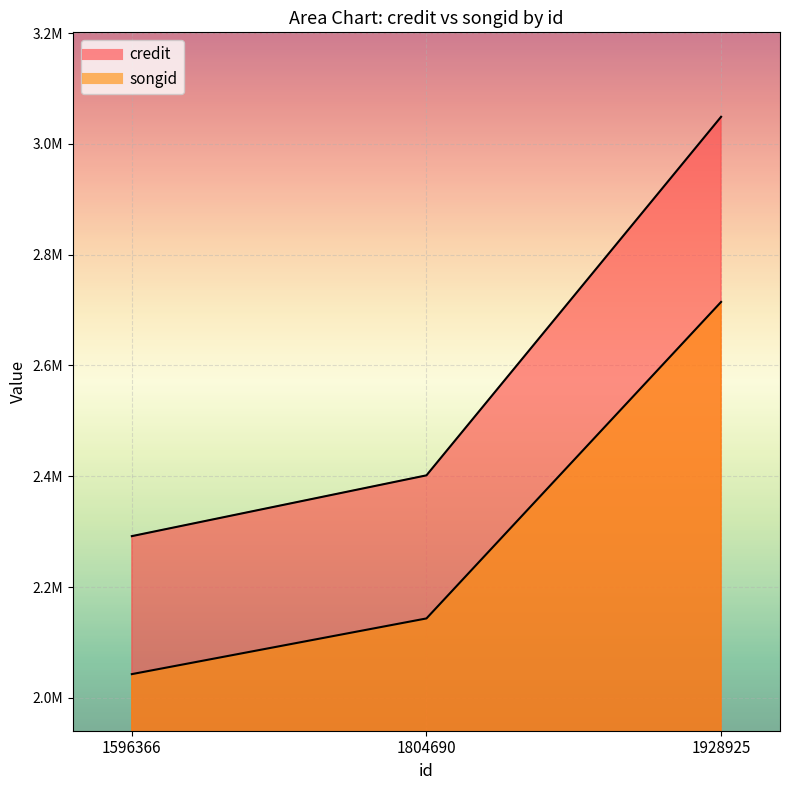

At which label does credit first exceed 2401713?

1928925